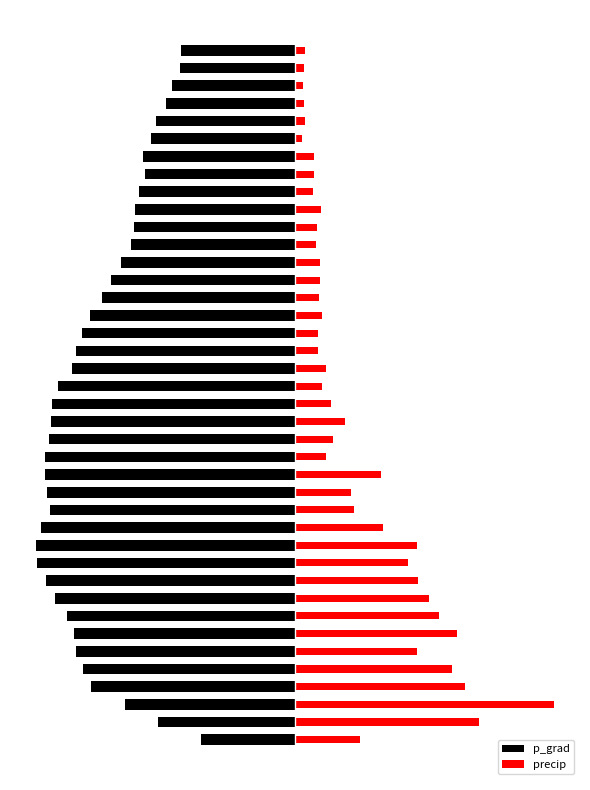

Is it true that precip equals 0.2 at 34?

False